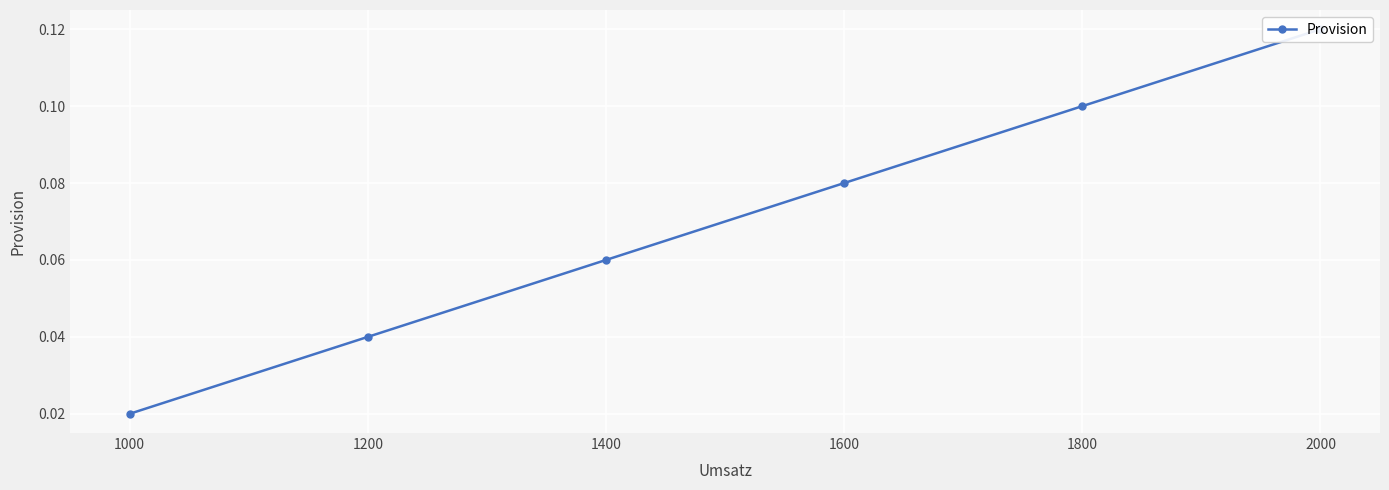

What is the average value?

0.1